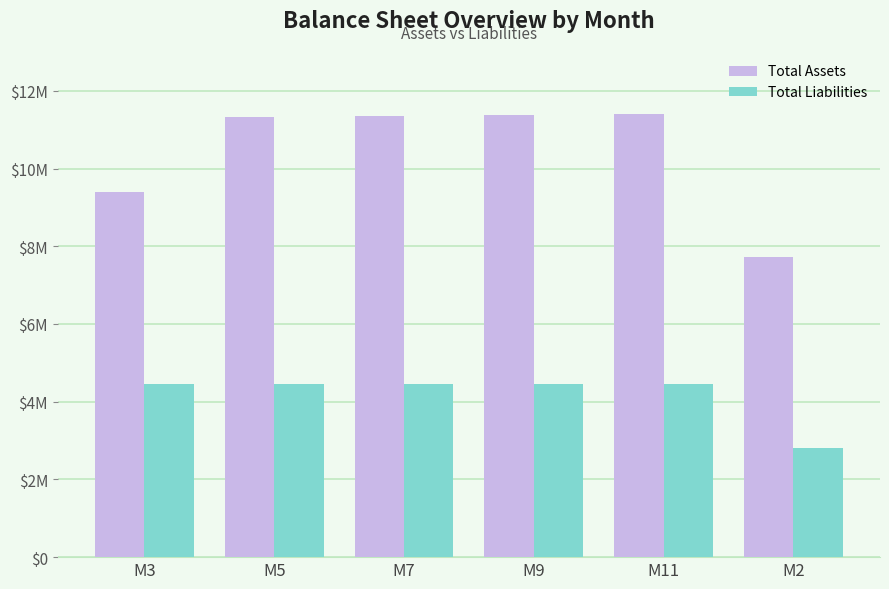

Reading left to right, extract all data points from this chart.

Total Assets: 9400712.5	11330720.8	11357729.2	11384737.5	11411745.8	7729708.3
Total Liabilities: 4457500.0	4457500.0	4457500.0	4457500.0	4457500.0	2800000.0